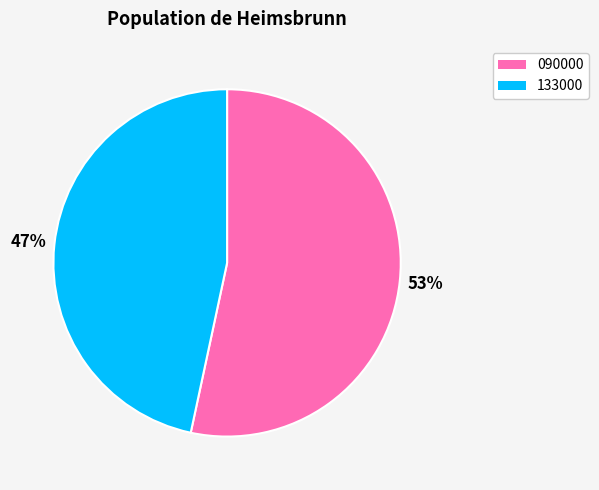

Which slice is the smallest?

133000